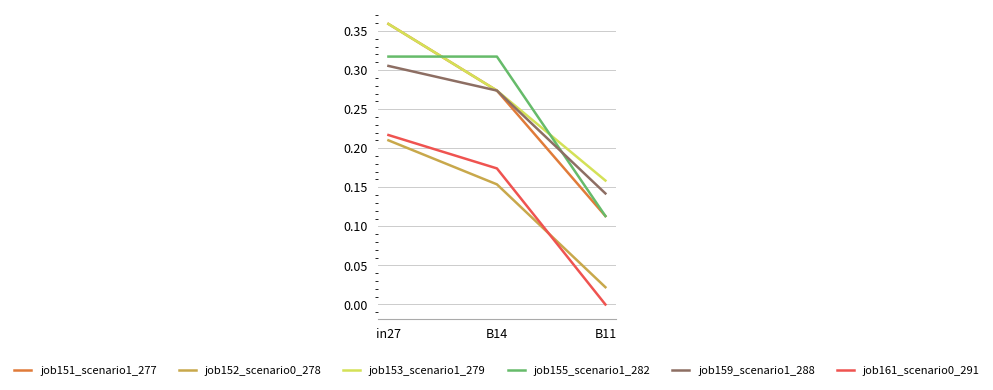

Is it true that job152_scenario0_278 equals 0.0 at B11?

True